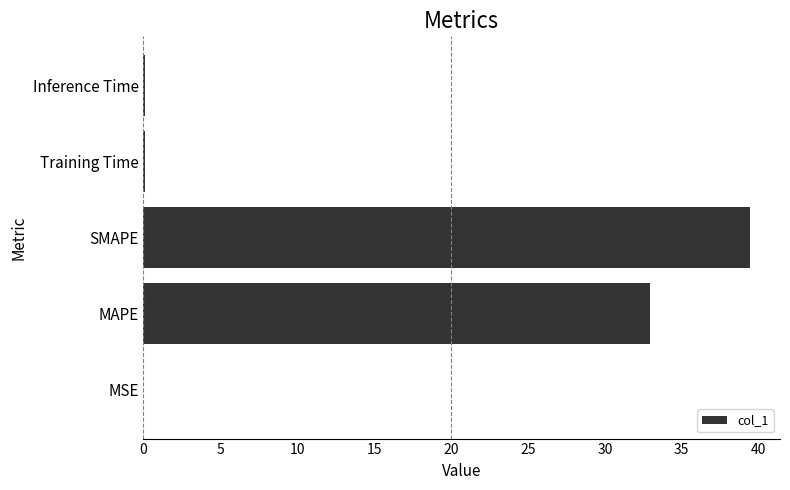

What is the sum of all values?

72.5